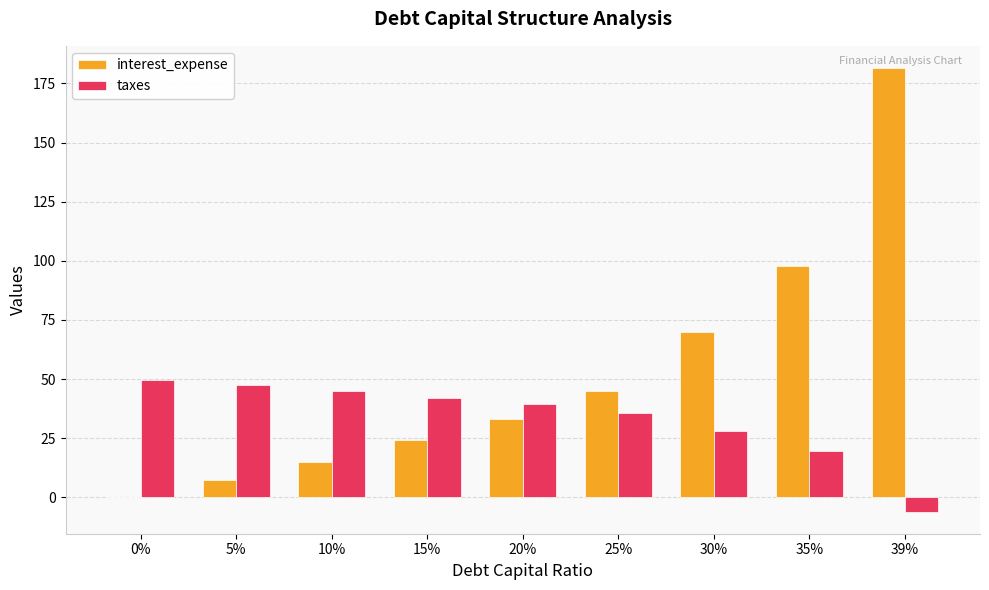

Reading right to left, extract all data points from this chart.

interest_expense: 181.5	97.8	69.9	45.0	32.9	24.1	15.0	7.4	0.0
taxes: -6.0	19.6	28.2	35.8	39.5	42.2	45.0	47.3	49.6